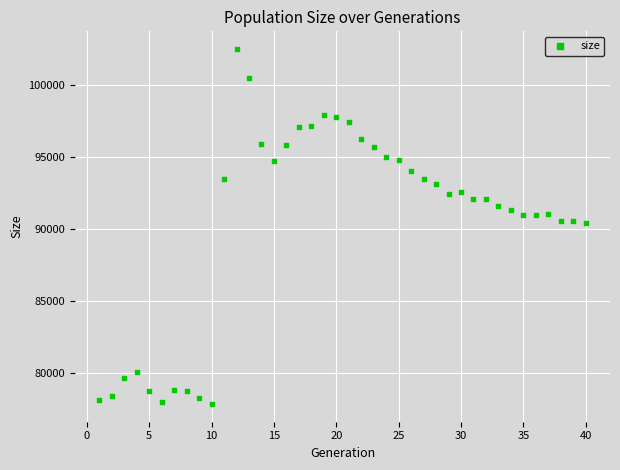

What is the range of Y values (max minus min)?

24663